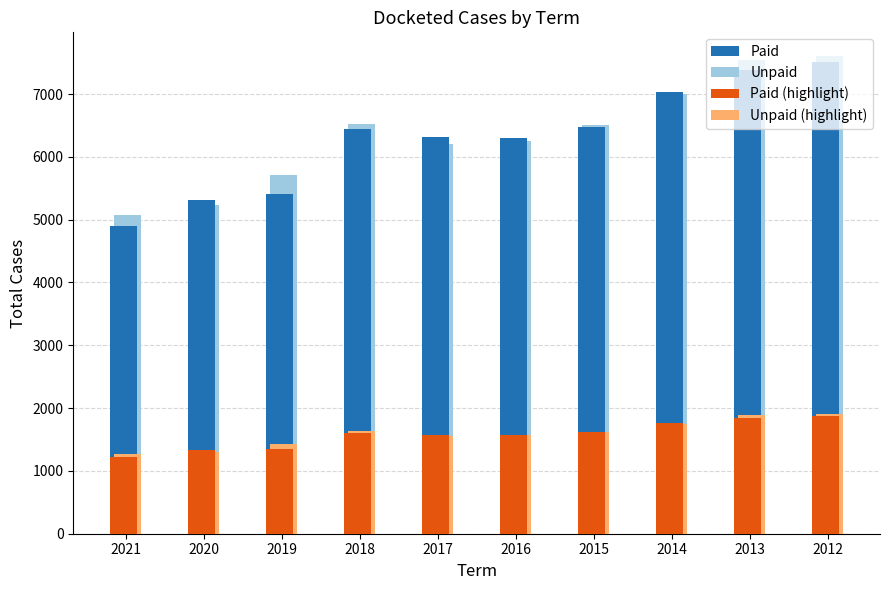

Which series changed the most between 2015 and 2012?

Unpaid